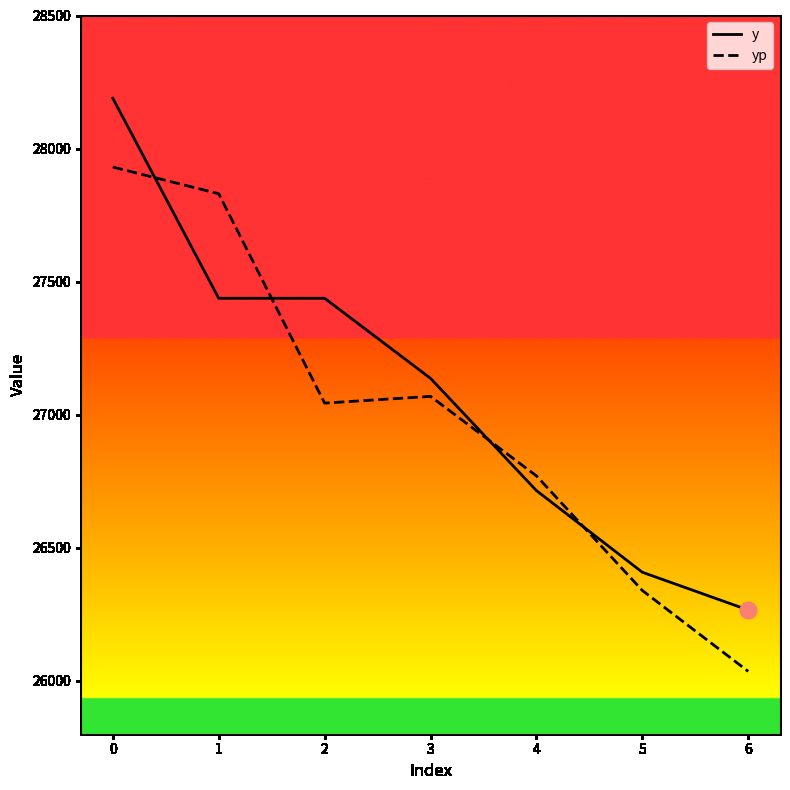

What is the total value across all series at 1?

55267.0